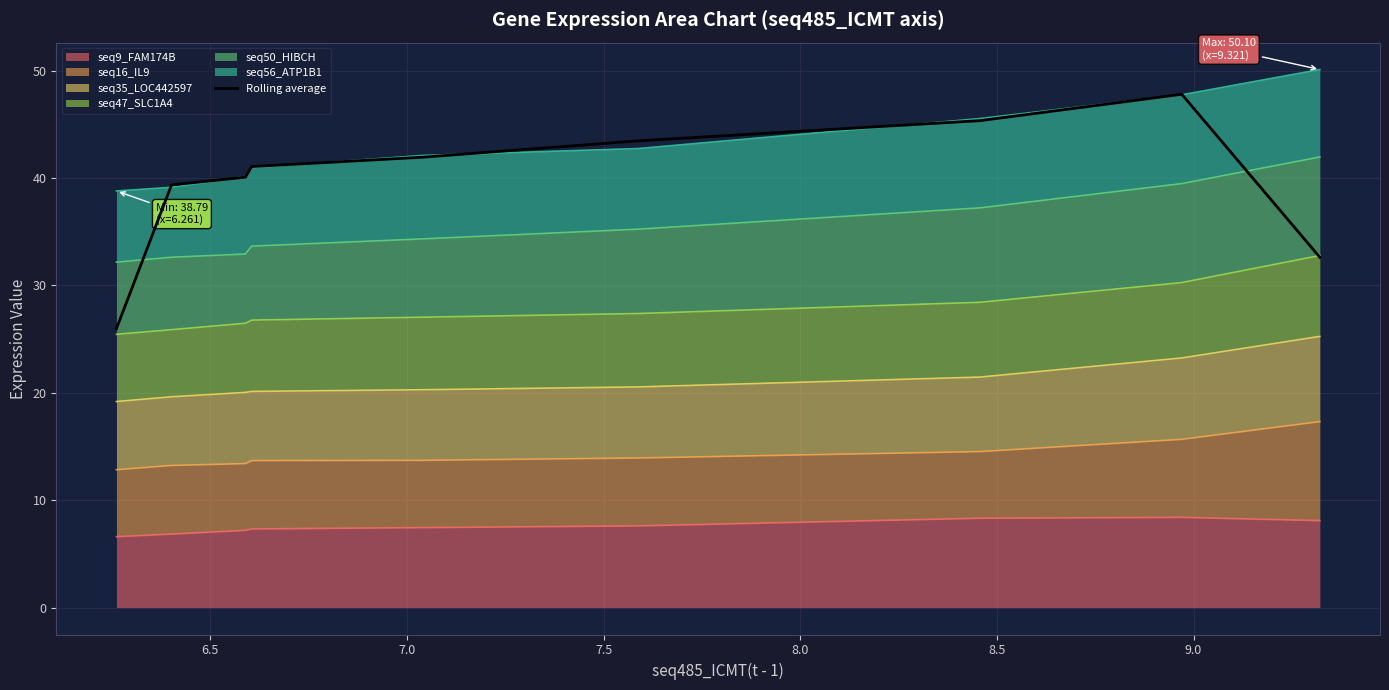

Is it true that the value at 9.0 is 62.8?

False